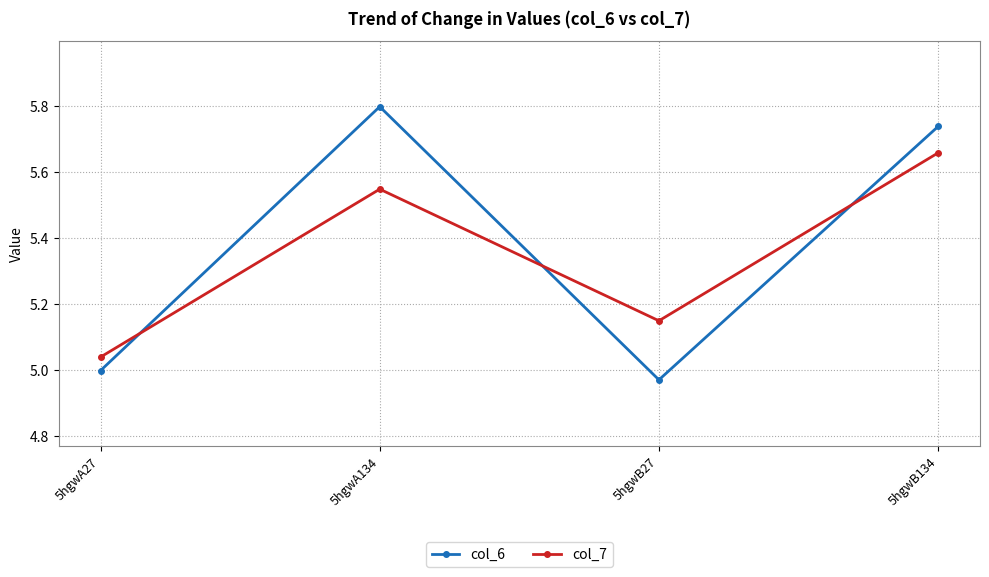

What is the sum of the col_6 values at 5hgwA27 and 5hgwB27?

10.0